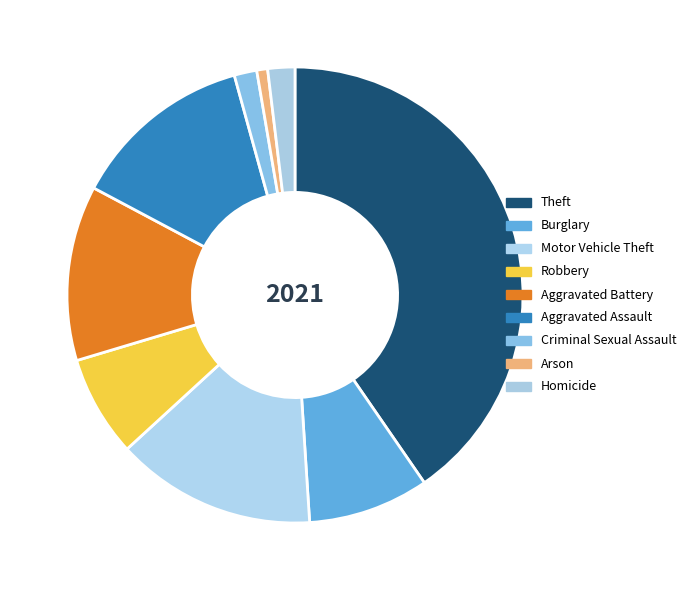

Which slice is the largest?

Theft